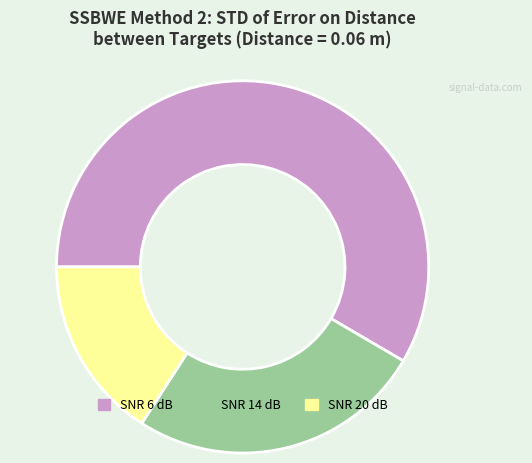

Which slice is the largest?

SNR 6 dB